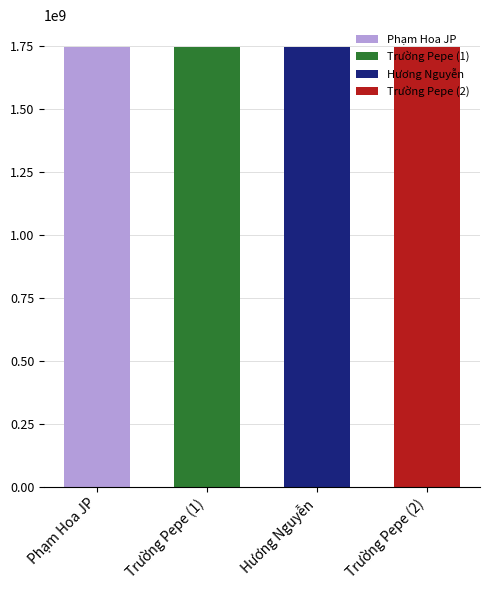

Count the number of categories in the chart.

4